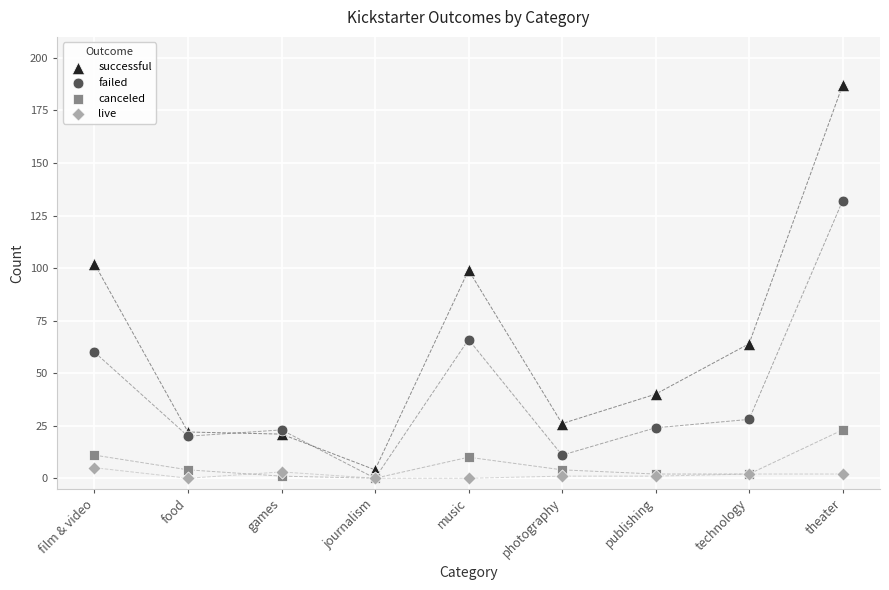

Which series reaches the maximum Y coordinate?

successful